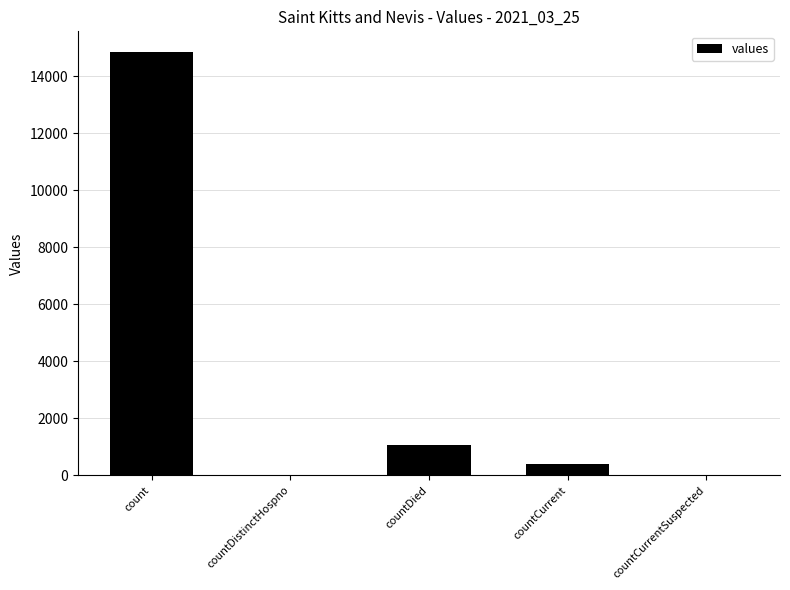

The value at countCurrentSuspected is 0. True or false?

True